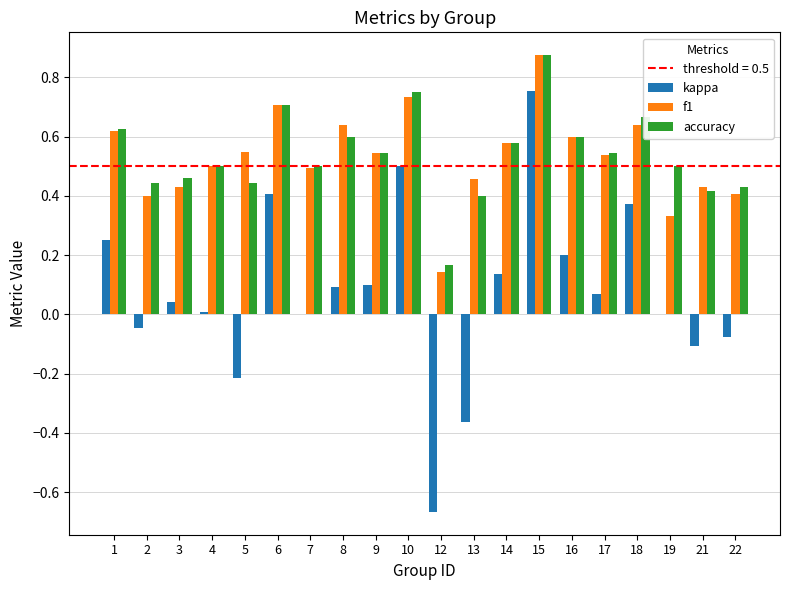

What is the sum of the accuracy values at 8 and 22?

1.0